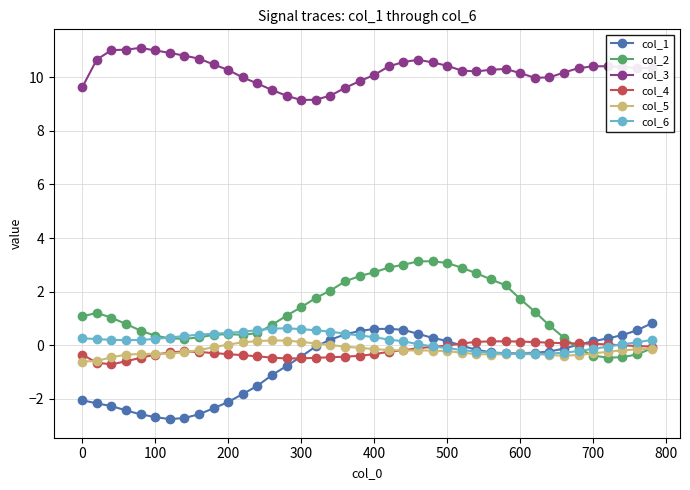

True or false: col_3 and col_6 intersect in this chart.

False